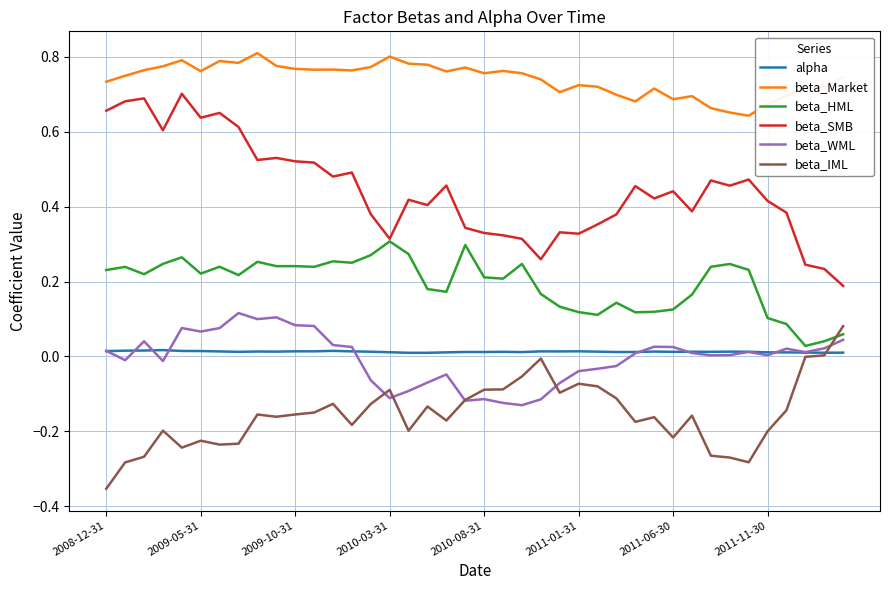

Which series has the largest total across all categories?

beta_Market